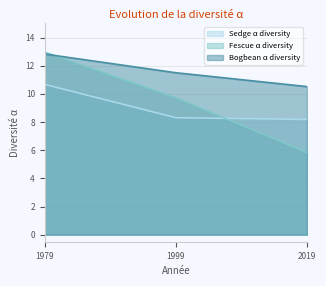

At which category does the chart reach its peak across all series?

1979